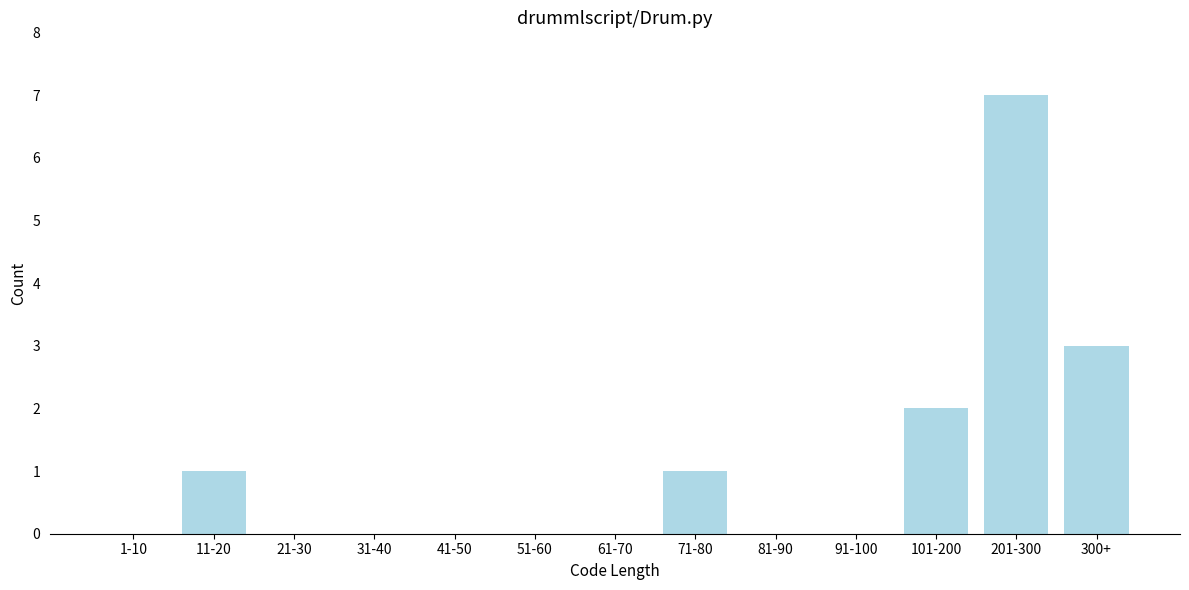

Reading right to left, transcribe all the data shown in this chart.

300+=3	201-300=7	101-200=2	91-100=0	81-90=0	71-80=1	61-70=0	51-60=0	41-50=0	31-40=0	21-30=0	11-20=1	1-10=0